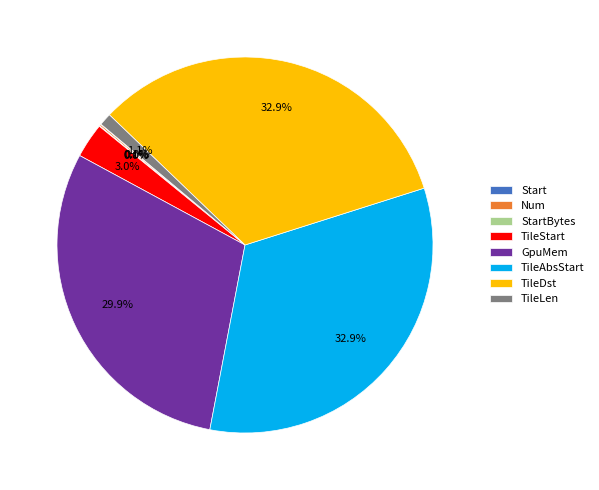

What portion of the pie excludes TileLen?

98.9%